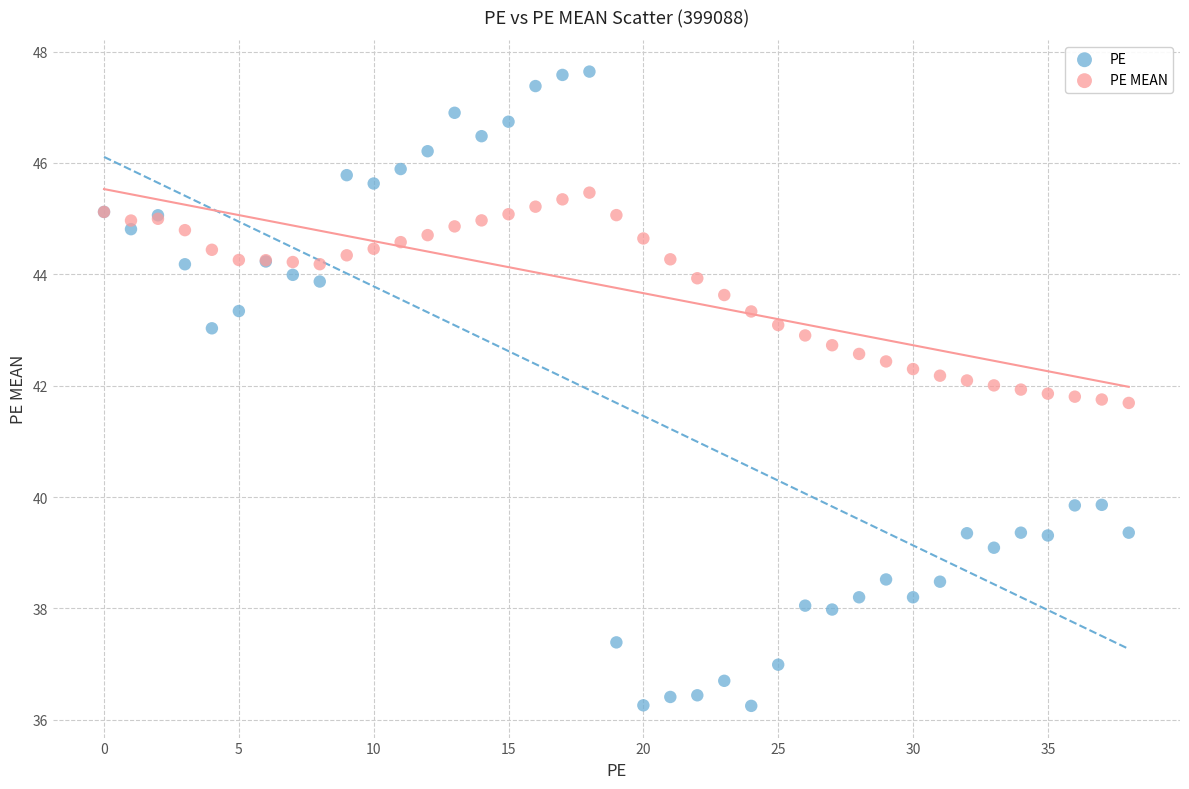

Which series contains the highest Y value?

PE